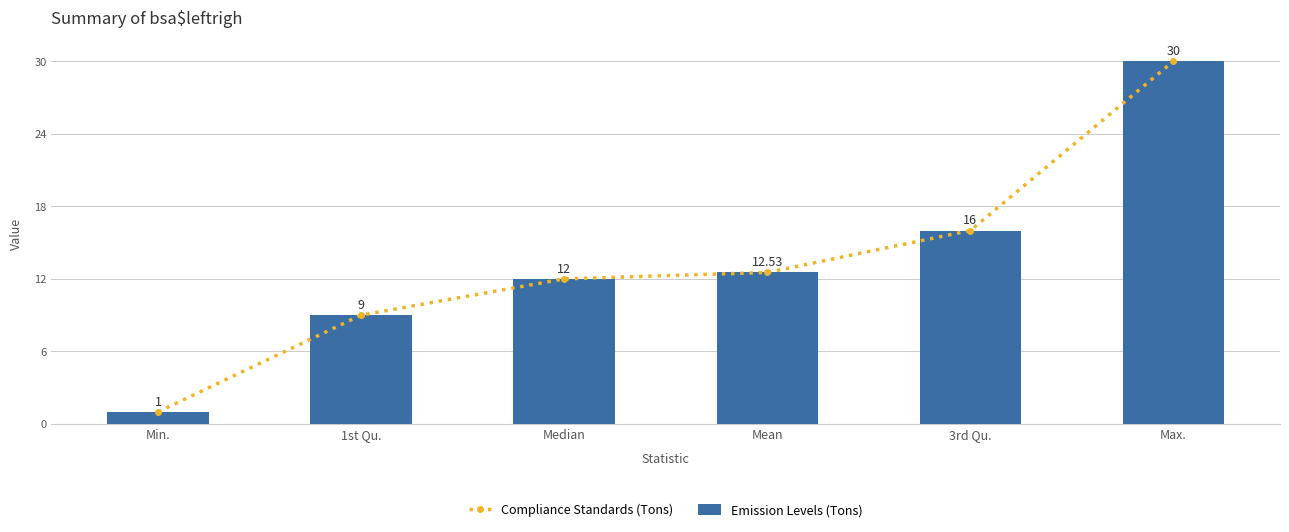

What are all the series names shown in the legend?

Compliance Standards (Tons), Emission Levels (Tons)